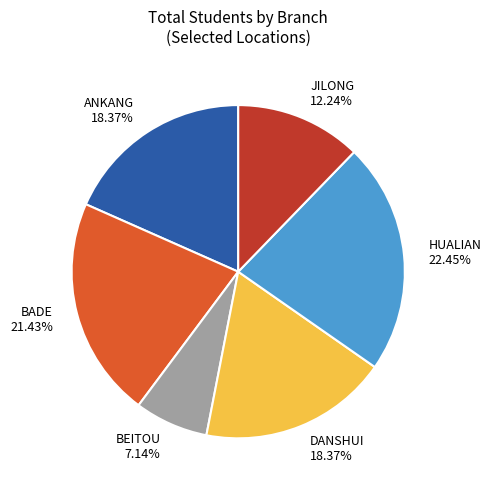

Is it true that BADE is 21% of the pie?

True